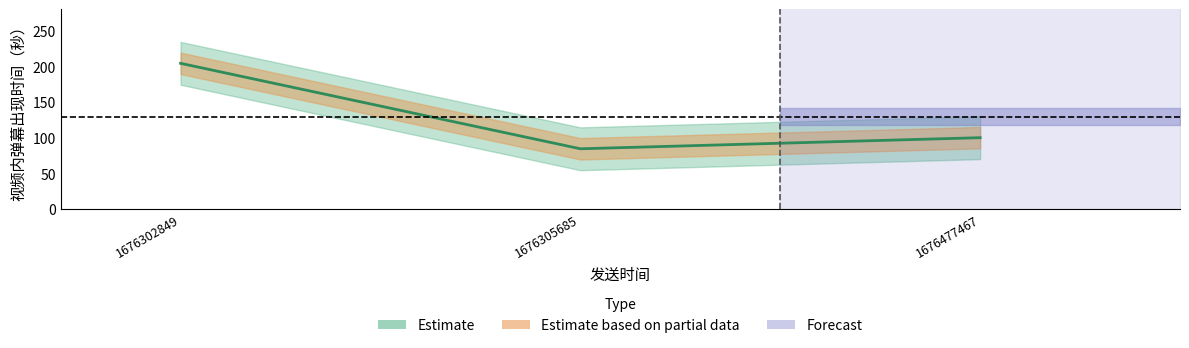

What is the smallest value displayed?

84.3